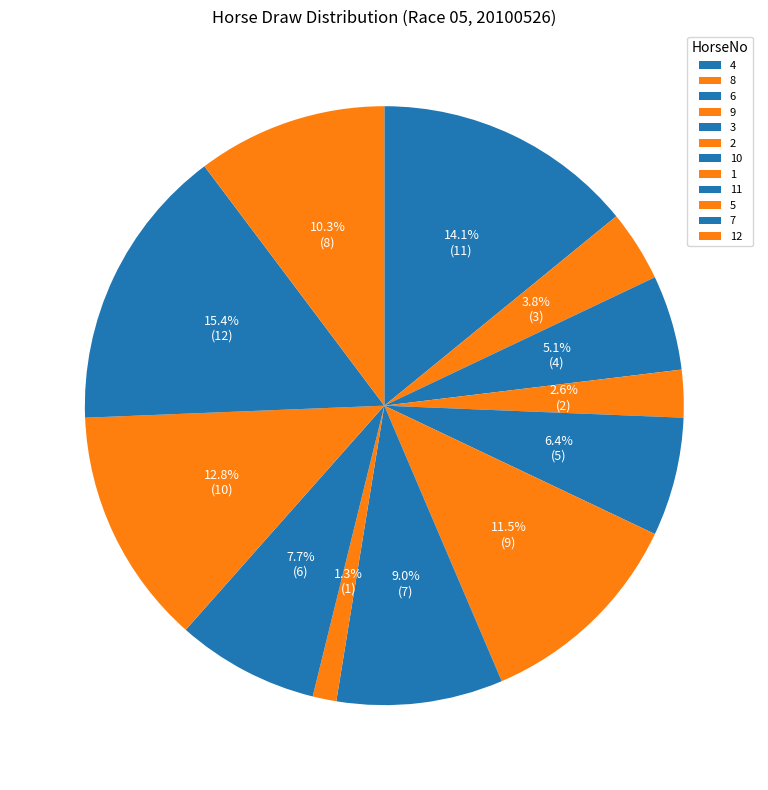

Is there a majority slice in this chart?

No